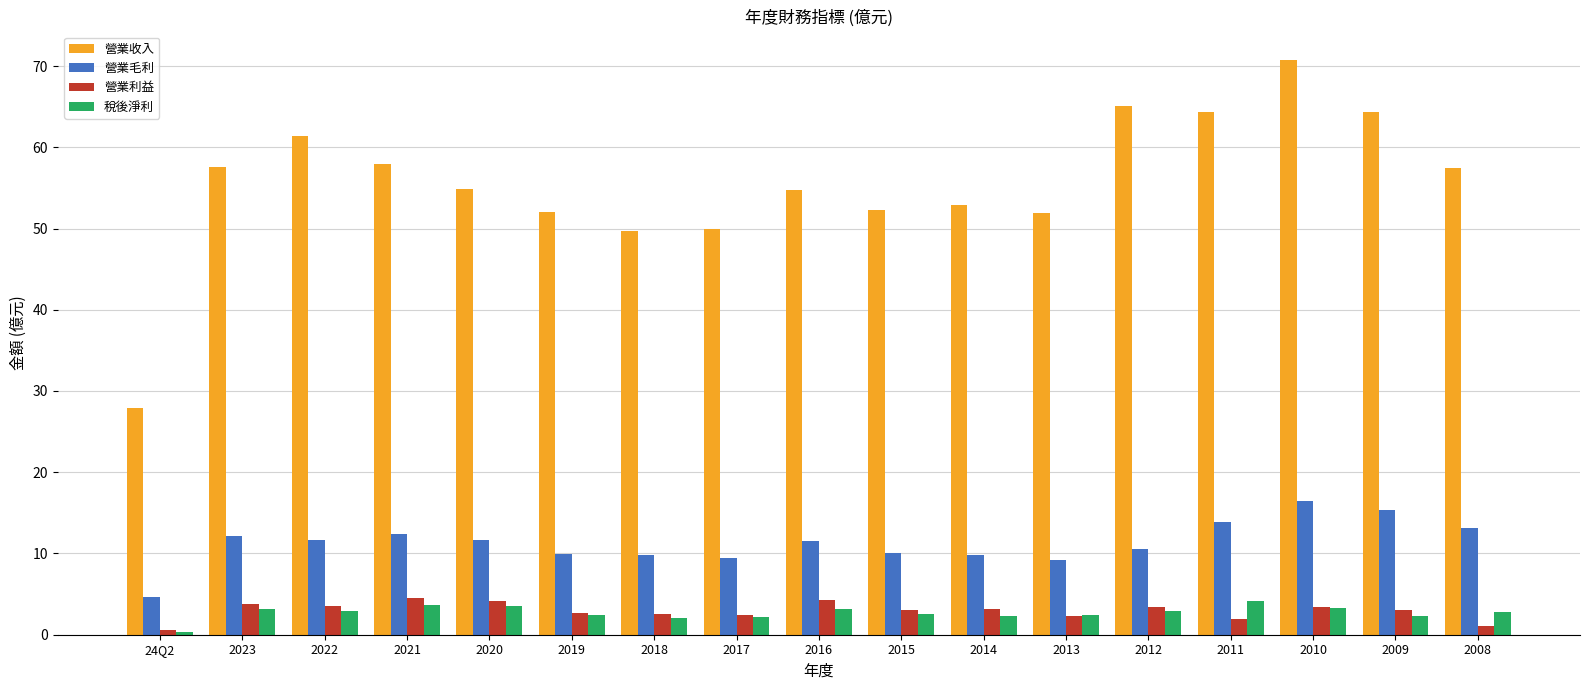

What is the value of the 營業收入 bar at the 2nd from the left?

57.6